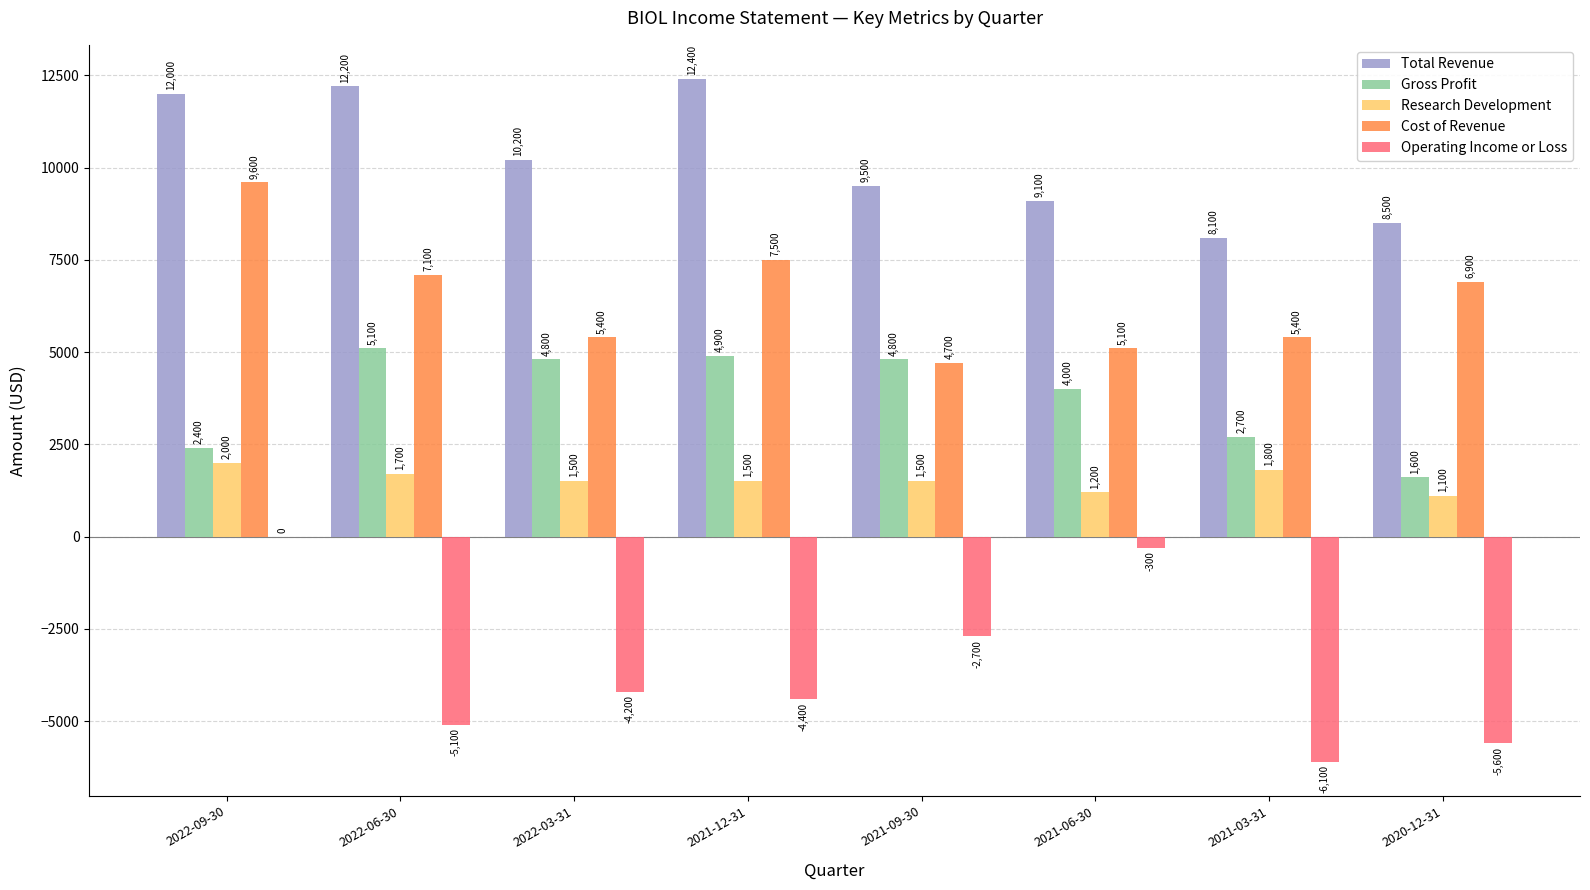

Between 2021-12-31 and 2020-12-31, which series saw the biggest shift?

Total Revenue